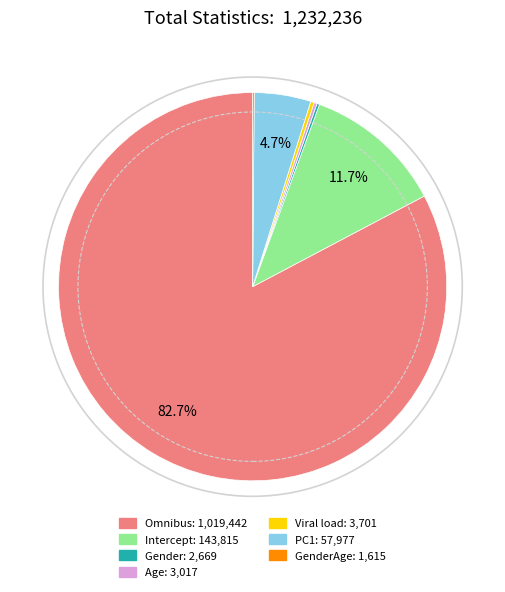

Is there a majority slice in this chart?

Yes